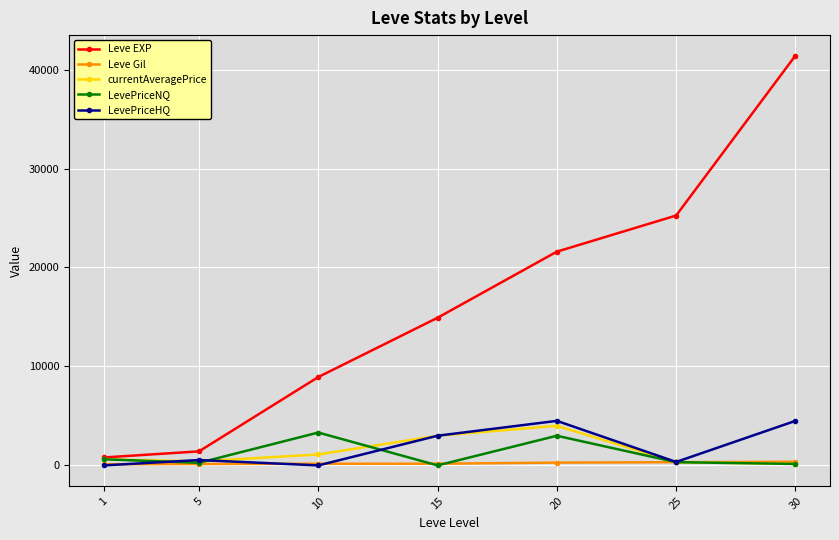

Is this an area chart (filled region under the line)?

No